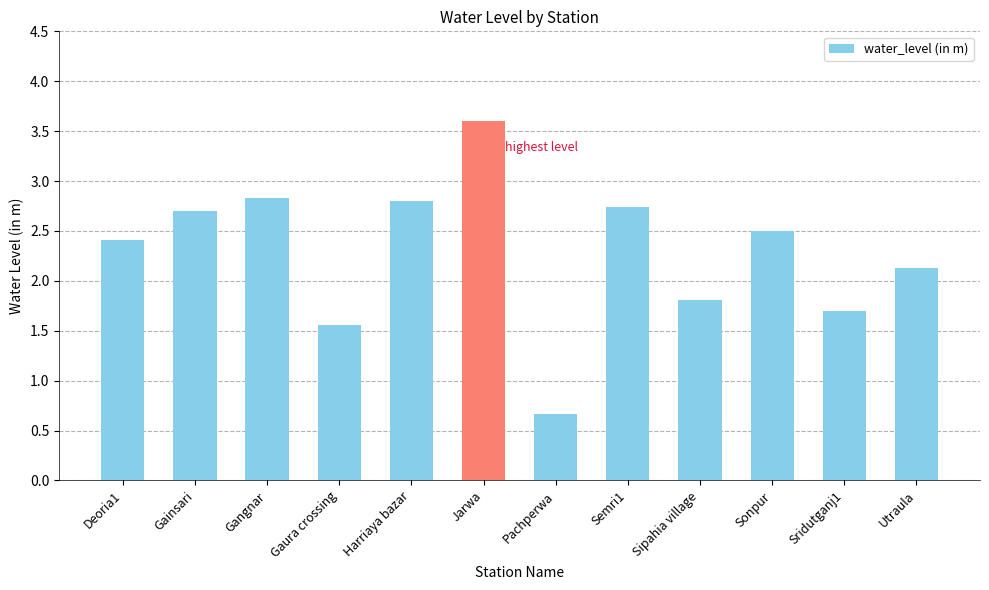

What is the sum of the values at Jarwa and Sonpur?

6.1